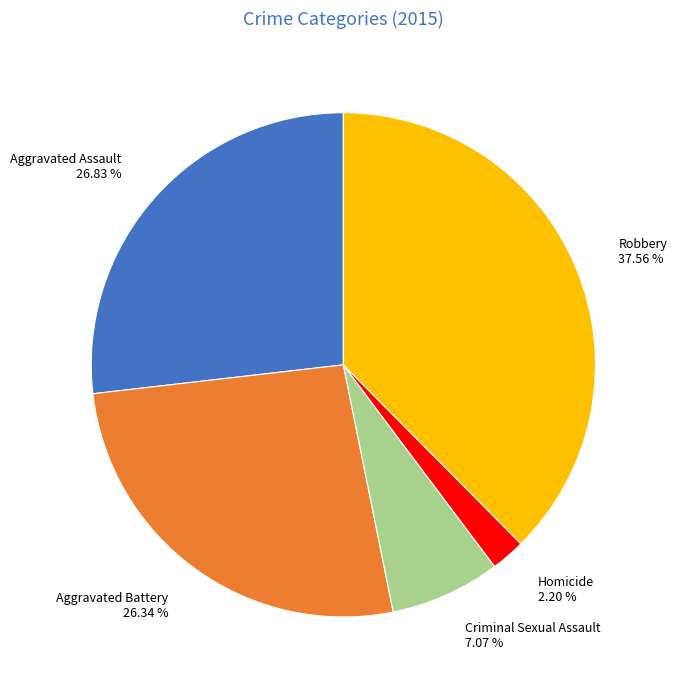

Is there any slice that represents more than half of the pie?

No